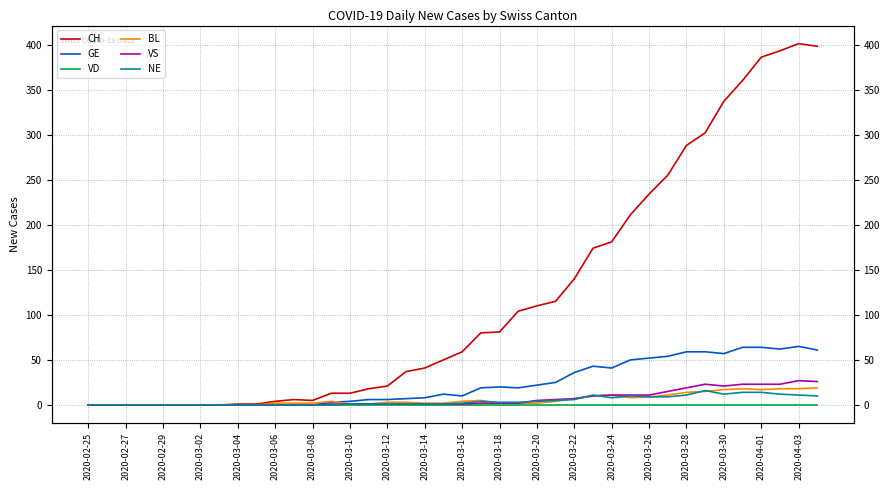

How many categories are shown in the chart?

40